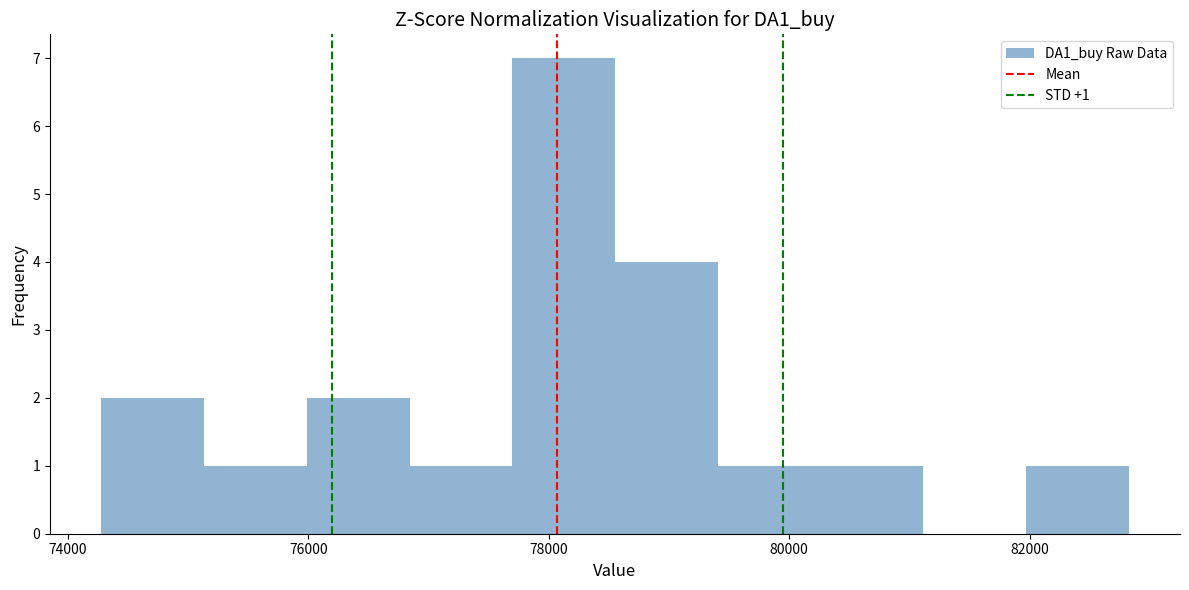

Over which range of the x-axis is the bar tallest?

77600 to 78600